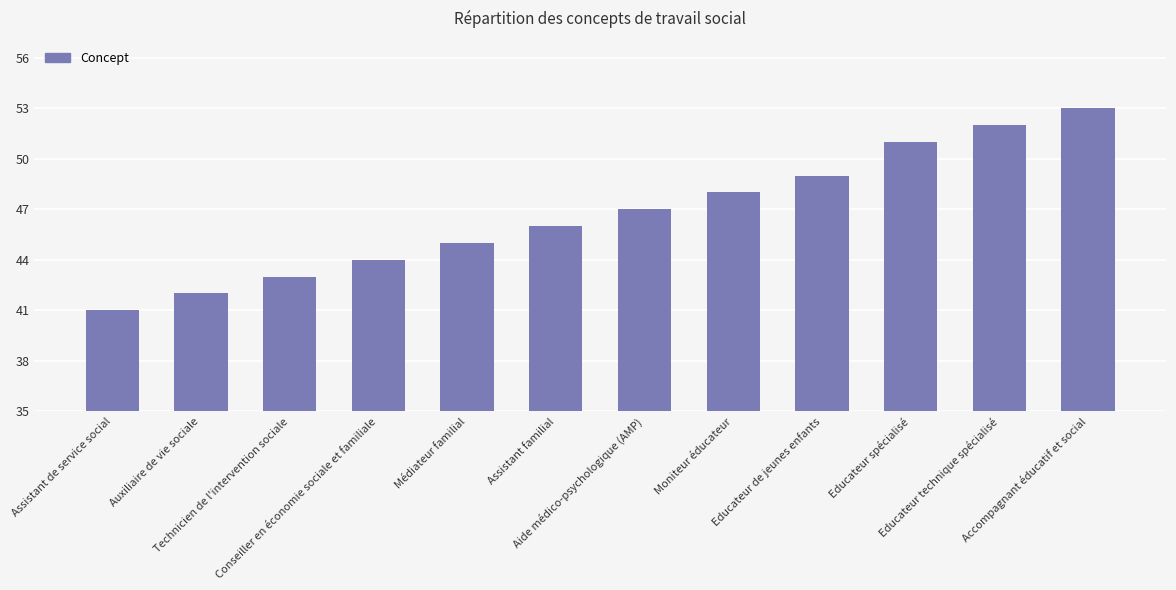

Reading left to right, list all the values displayed in this chart.

41	42	43	44	45	46	47	48	49	51	52	53